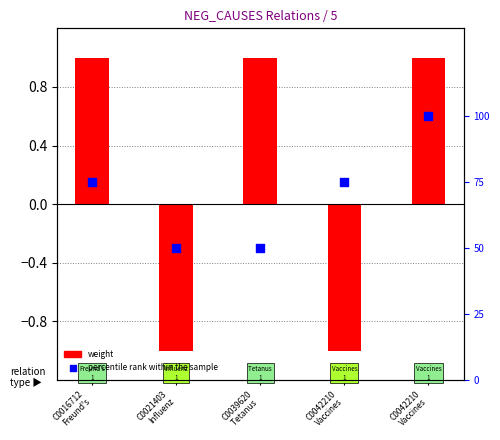

What is the total value across all series at C0016712
Freund's?

76